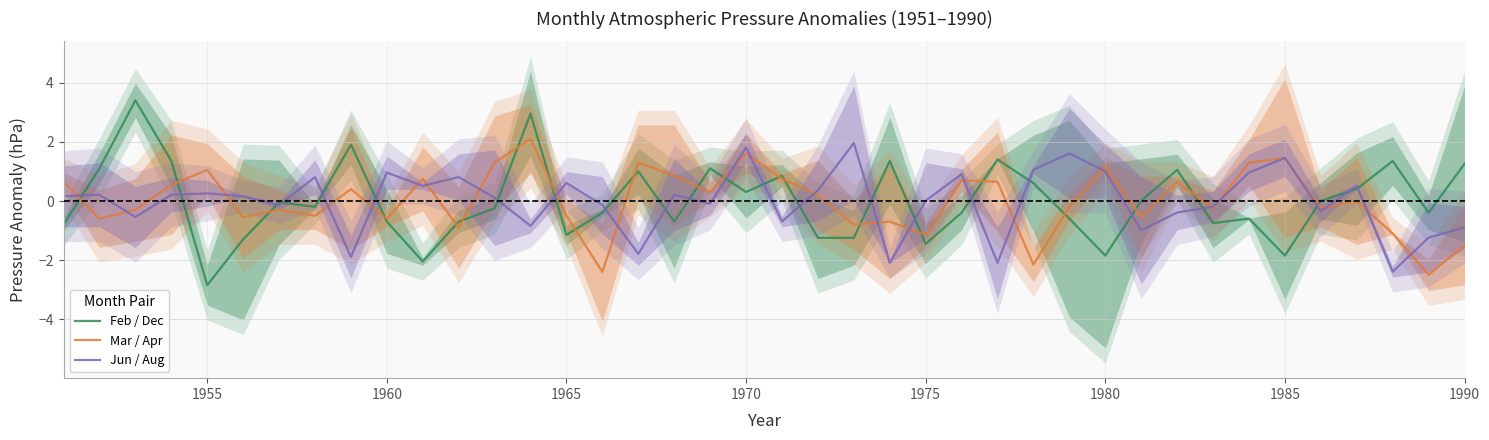

In Feb / Dec, how many points are higher than both neighbors (excluding endpoints)?

12